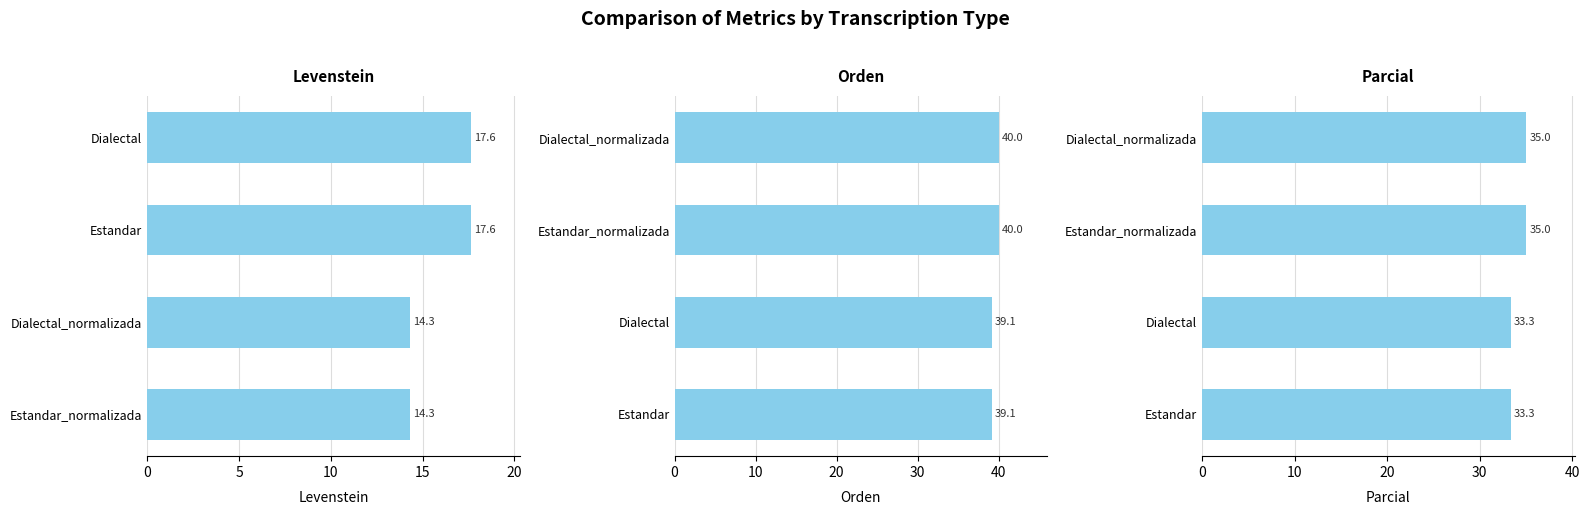

What is the value of the Orden bar at the 1st from the left?

39.1